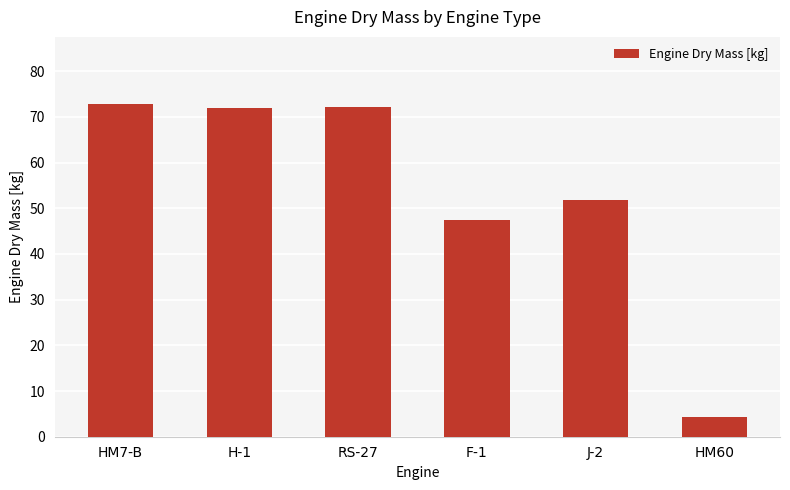

Which has a higher value, H-1 or J-2?

H-1